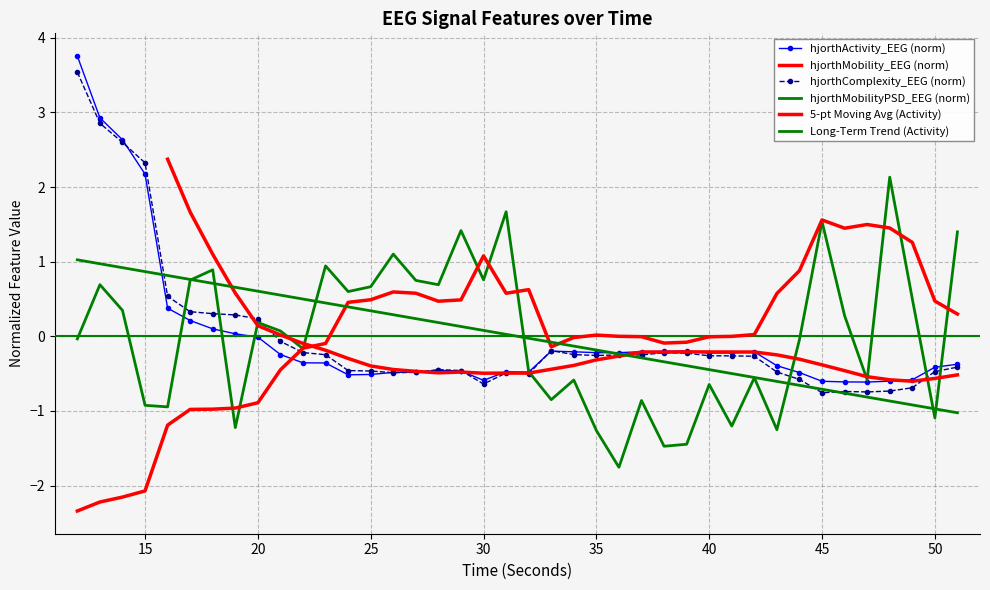

At how many categories does at least one series exceed 0?

31